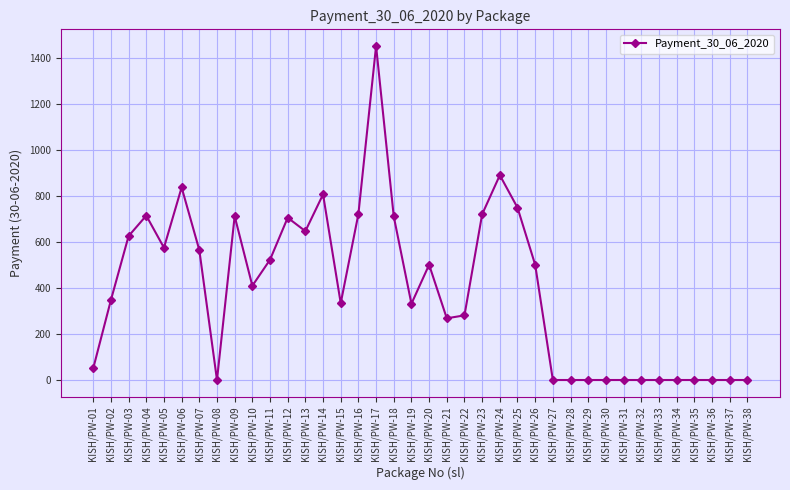

What is the value of the 24th point from the left?

890.4